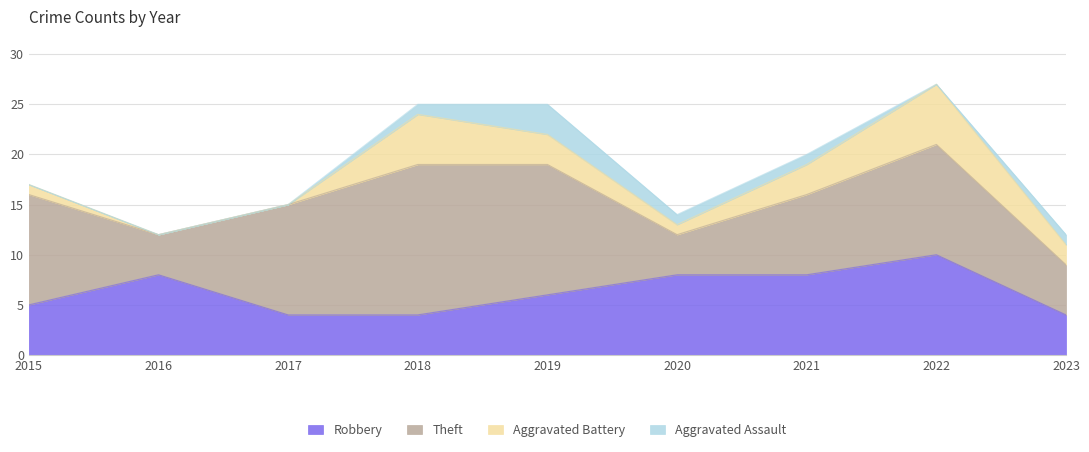

What is the sum of all Aggravated Assault values?

7